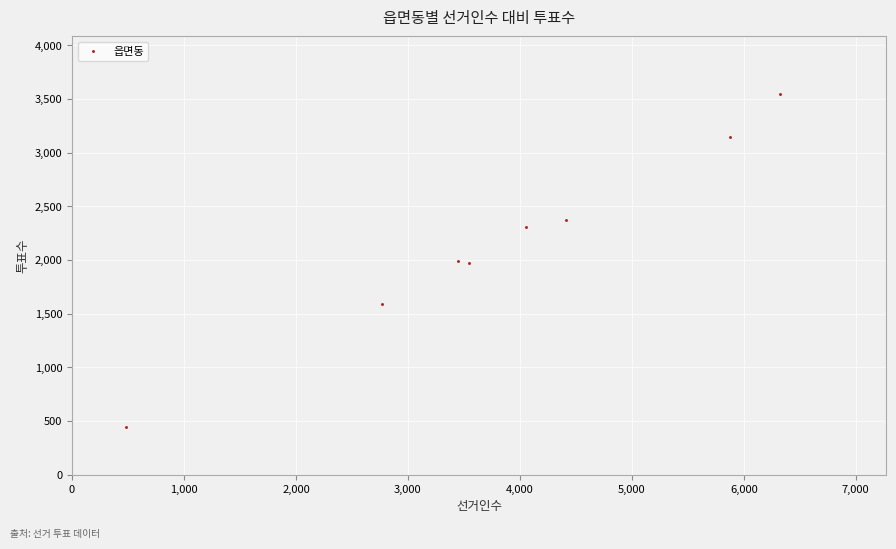

What is the average X value?

3865